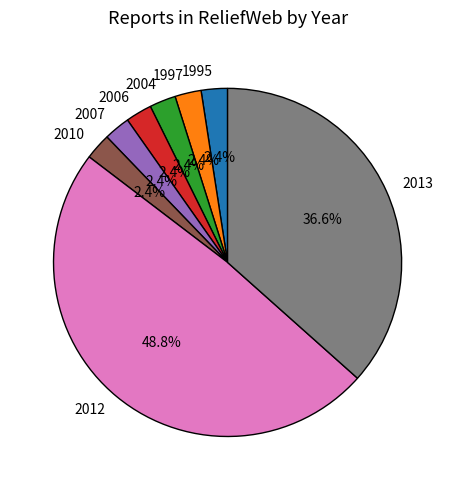

Does 2004 represent more than half of the total?

No